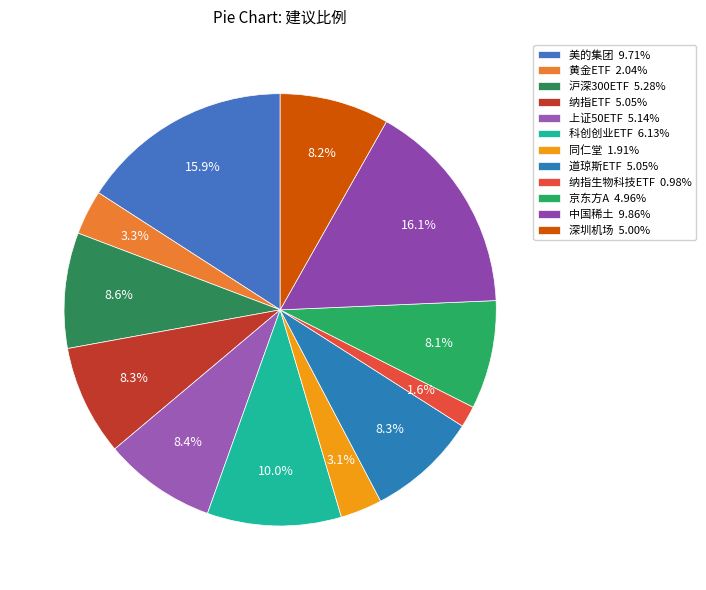

What percentage is the 纳指生物科技ETF slice, to the nearest percent?

2%